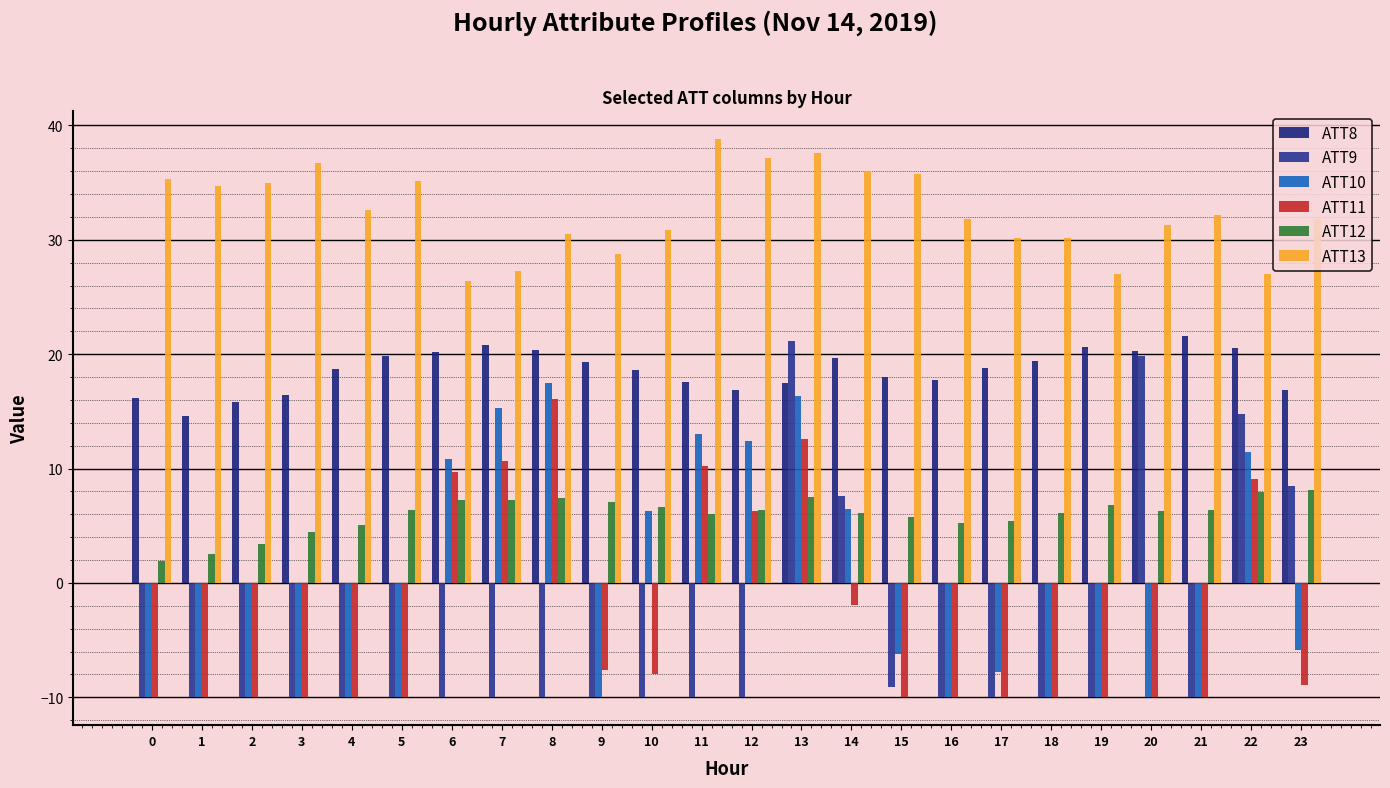

List the labels in order of ATT10 value, largest first.

8, 13, 7, 11, 12, 22, 6, 14, 10, 23, 15, 17, 0, 1, 2, 3, 4, 5, 9, 16, 18, 19, 20, 21